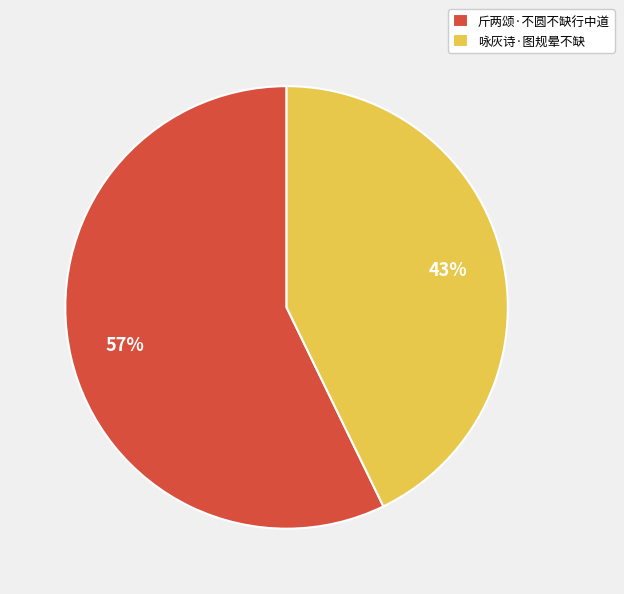

Is the sum of 斤两颂·不圆不缺行中道 and 咏灰诗·图规晕不缺 greater than half?

Yes